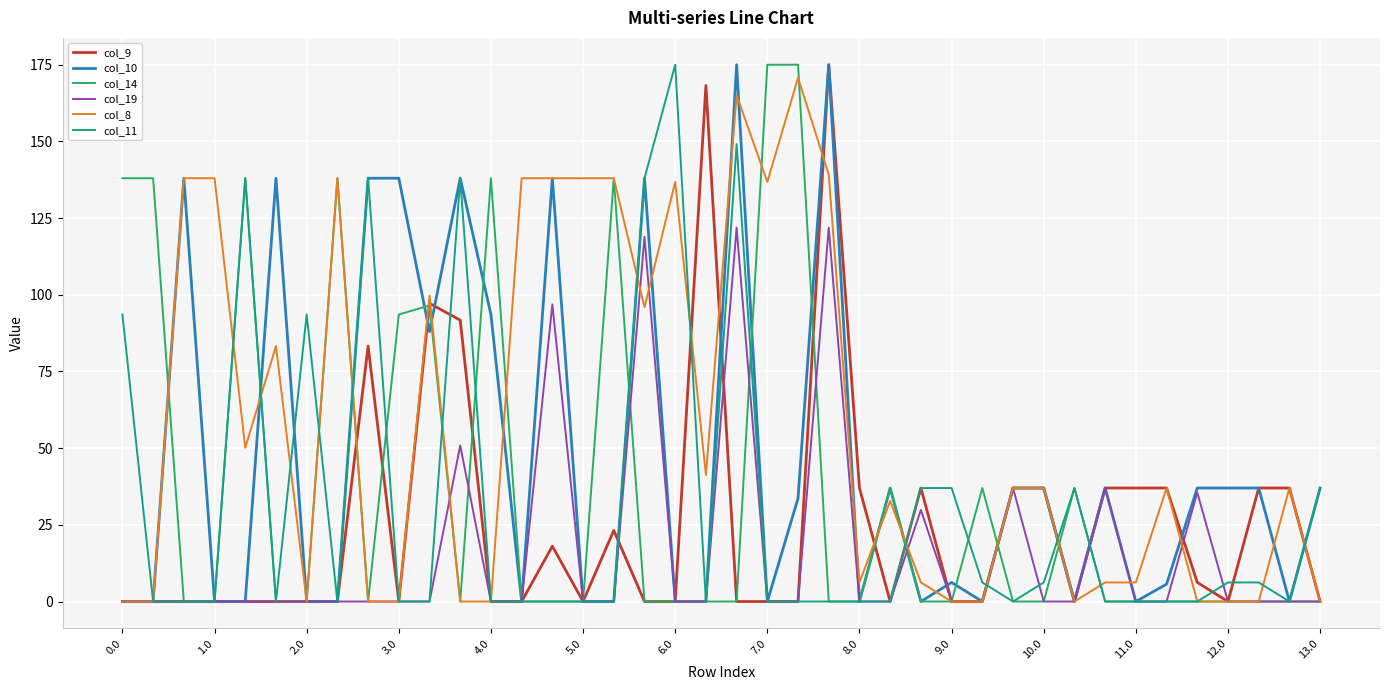

What is the highest value of the col_14 series?

175.0